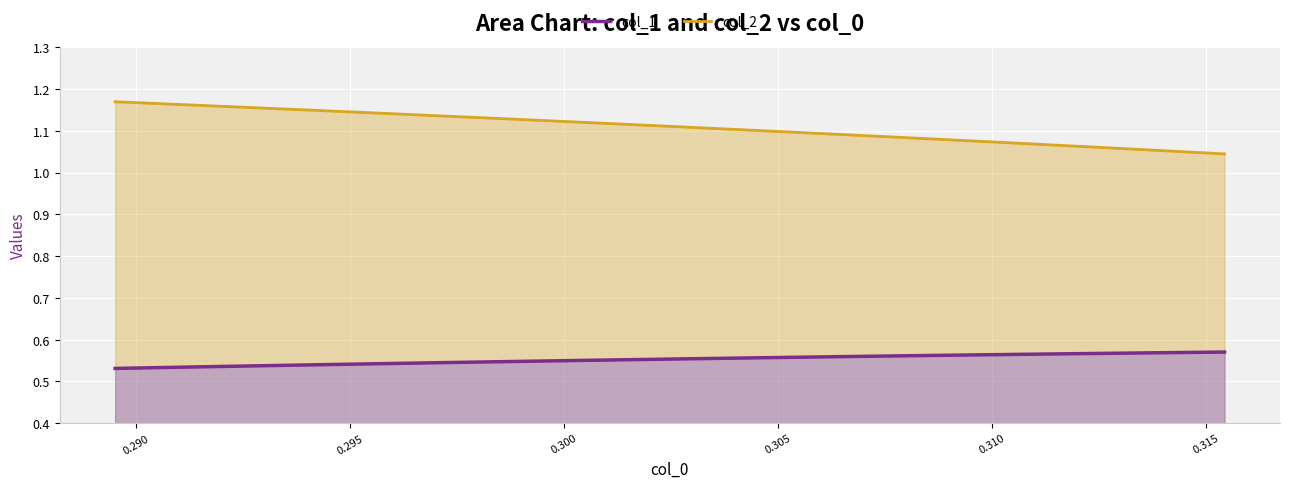

Rank the series by their maximum value, from lowest to highest.

col_1, col_2